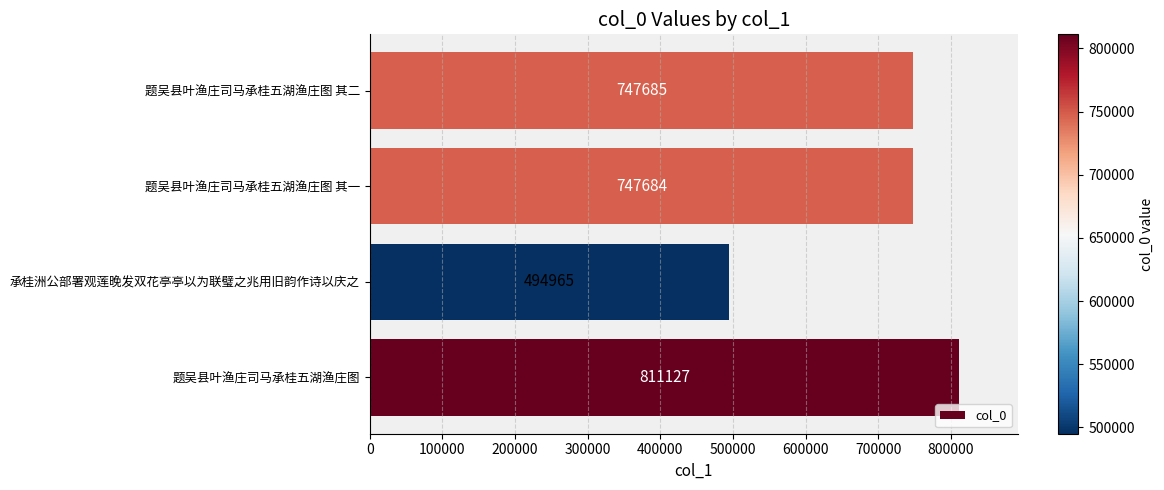

List the labels in order of value, smallest first.

承桂洲公部署观莲晚发双花亭亭以为联璧之兆用旧韵作诗以庆之, 题吴县叶渔庄司马承桂五湖渔庄图 其一, 题吴县叶渔庄司马承桂五湖渔庄图 其二, 题吴县叶渔庄司马承桂五湖渔庄图